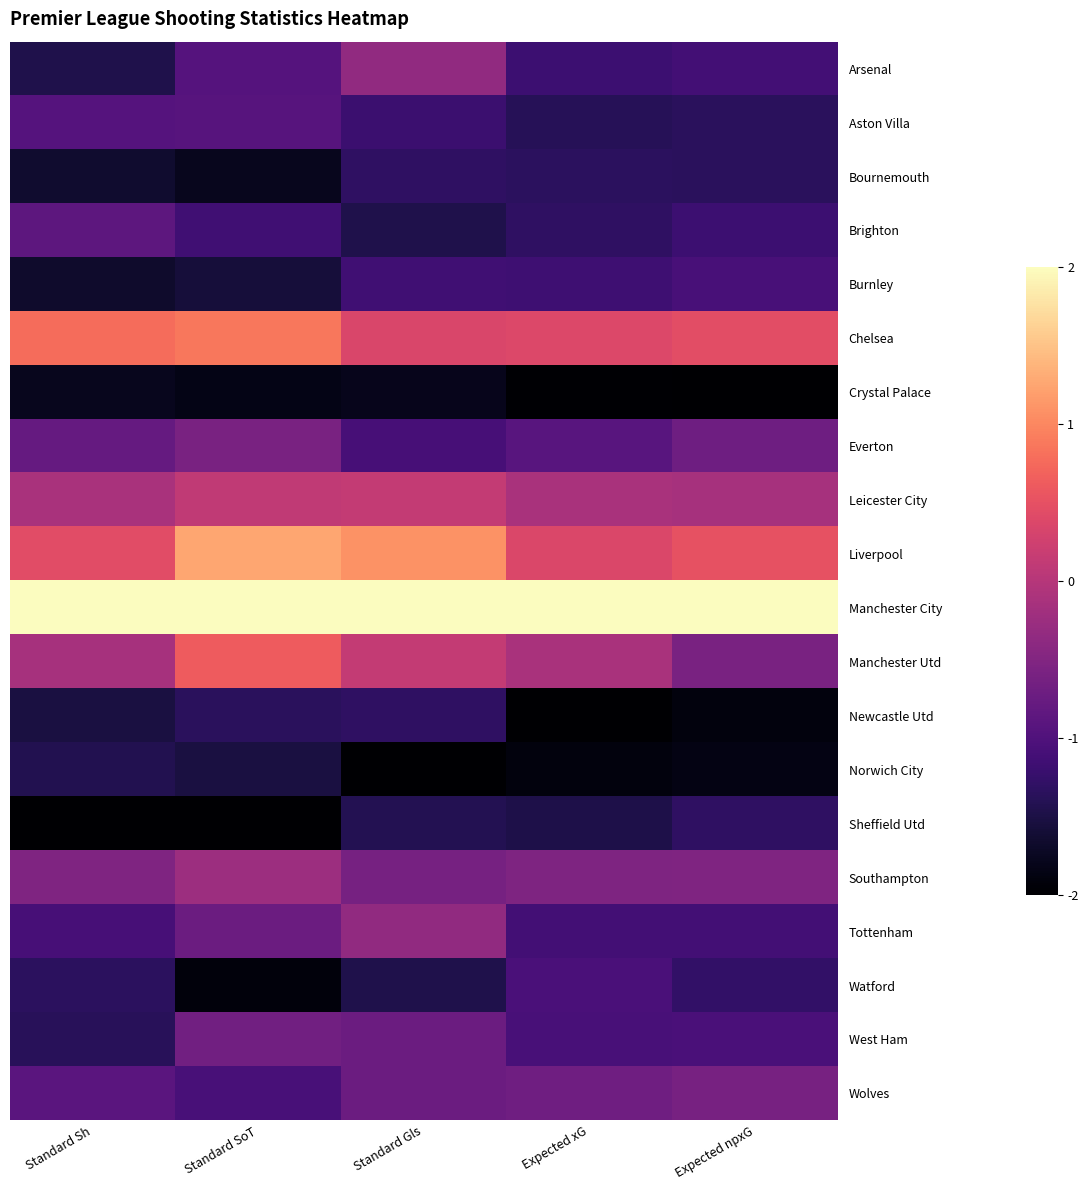

Between Standard SoT and Expected npxG, which is larger?

Standard SoT